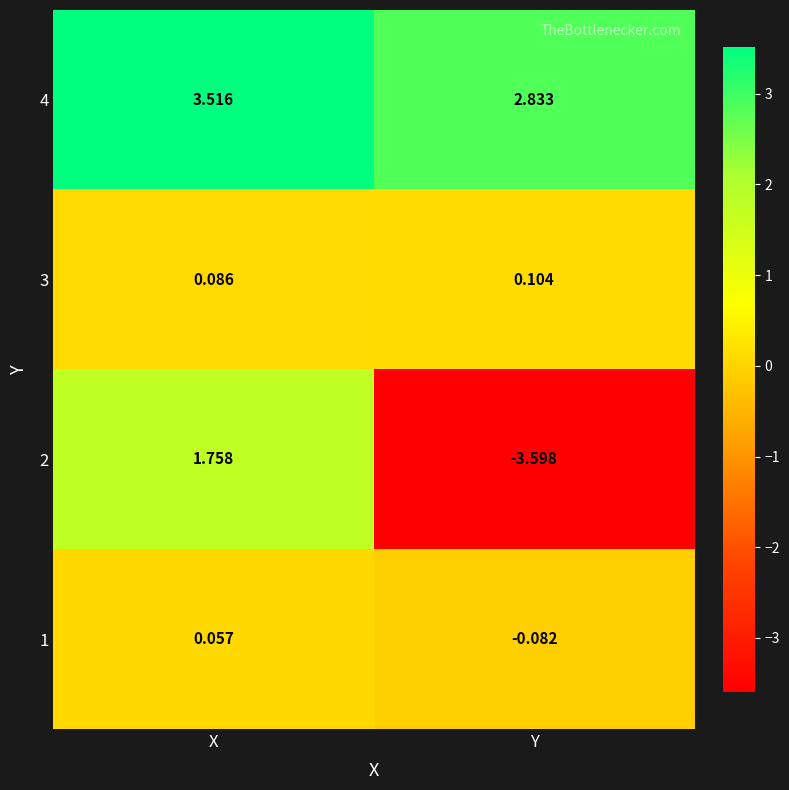

What is the total value across all series at X?

5.4